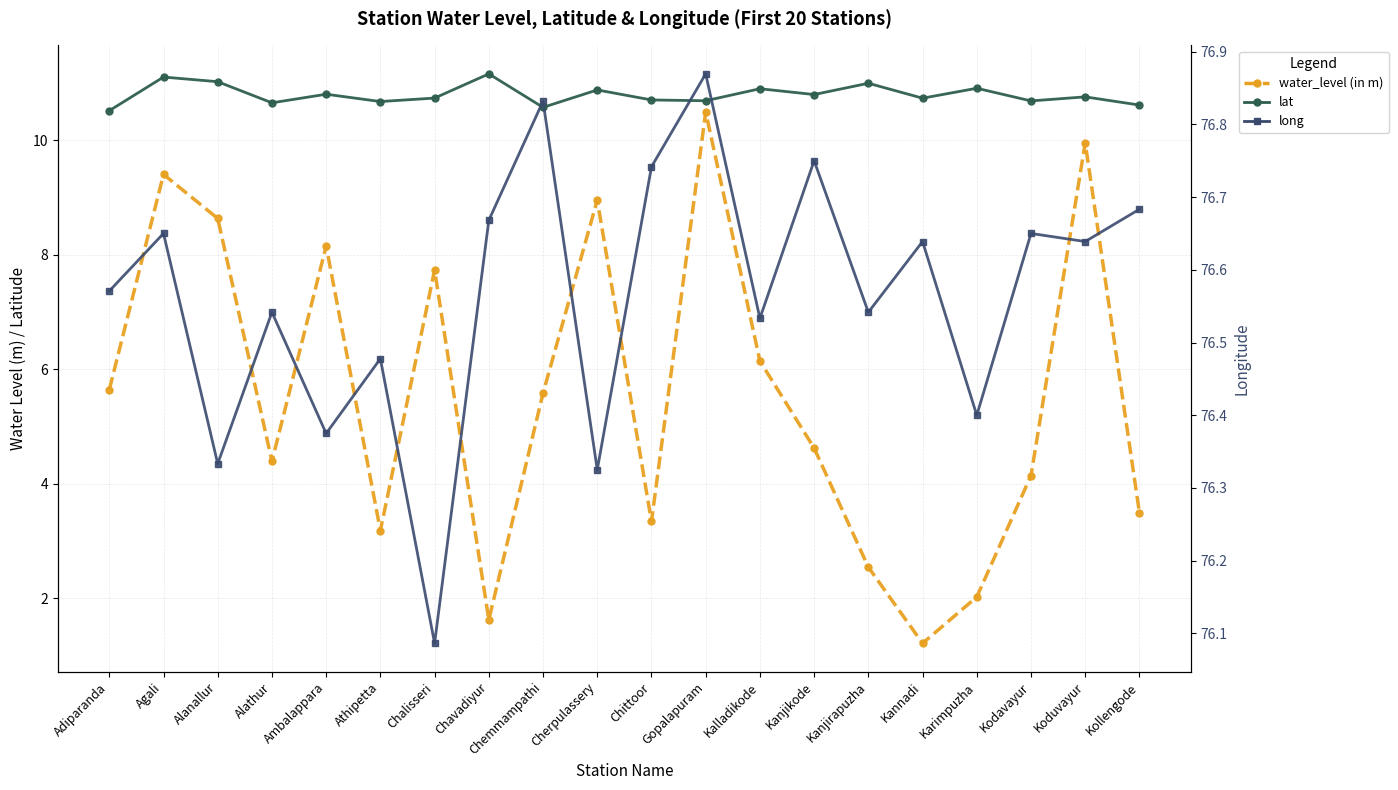

What is the difference between the maximum and minimum values in the water_level (in m) series?

9.3